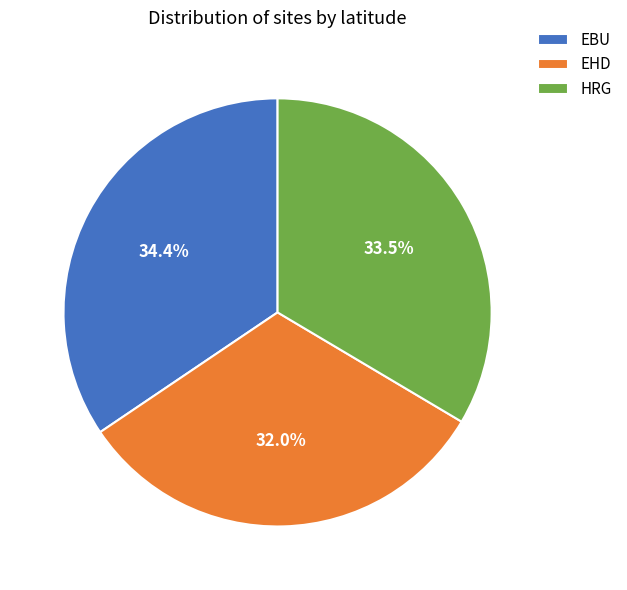

Rank the categories by value from highest to lowest.

EBU, HRG, EHD